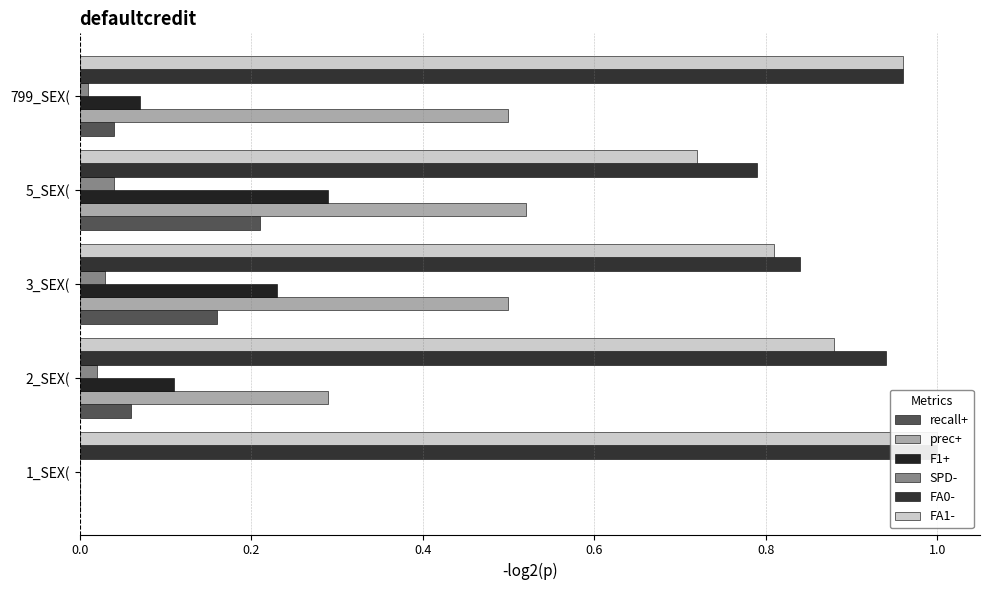

What are all the series names shown in the legend?

recall+, prec+, F1+, SPD-, FA0-, FA1-